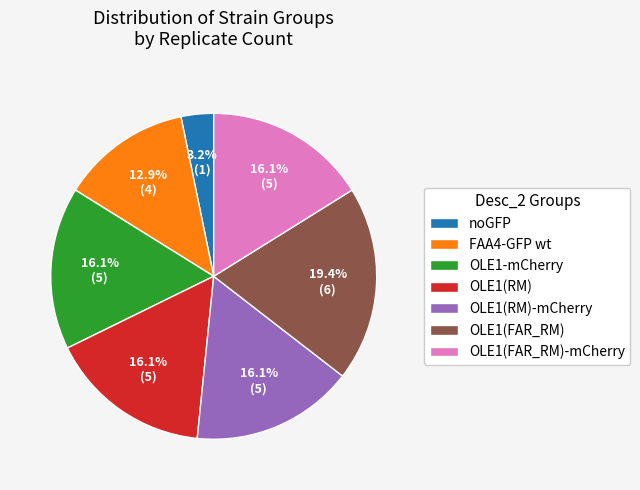

Which slice is the smallest?

noGFP